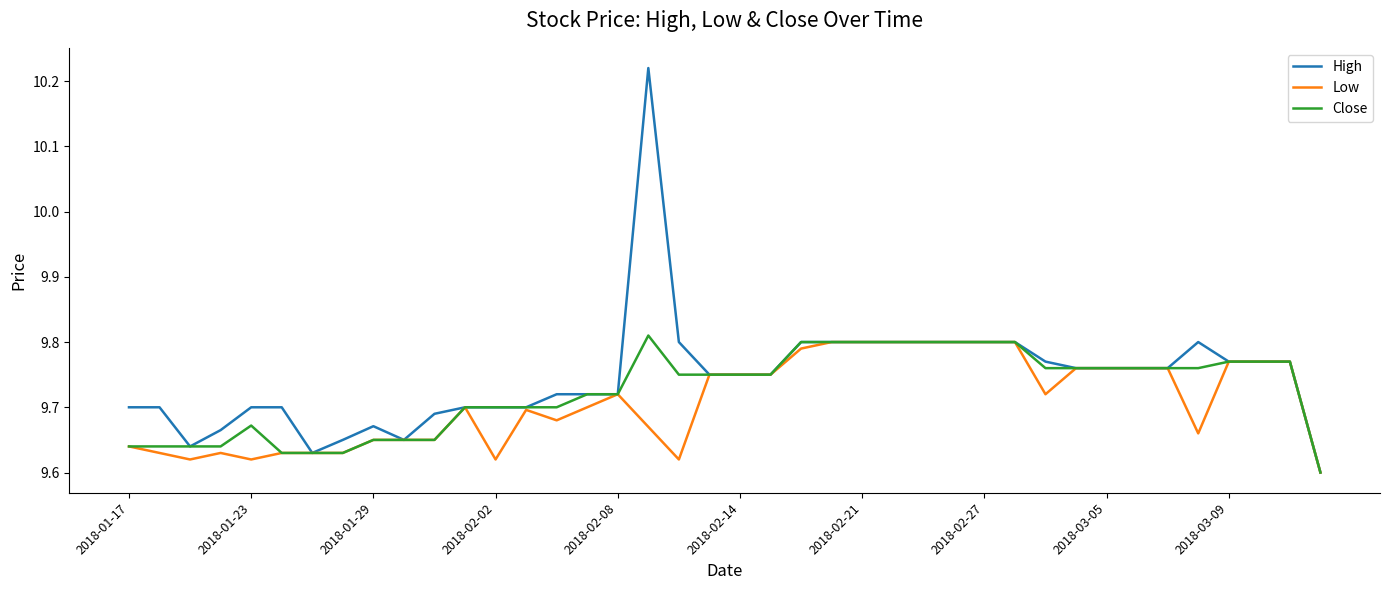

Which series has the widest spread of values?

High